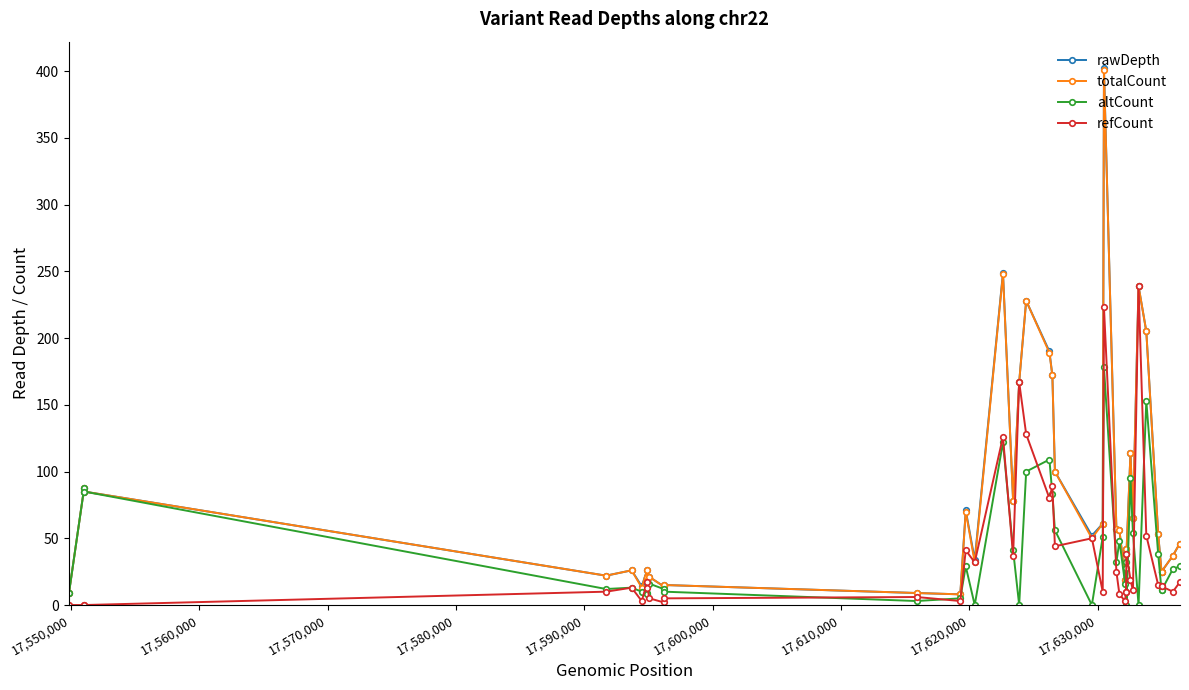

Which series has the widest spread of values?

rawDepth